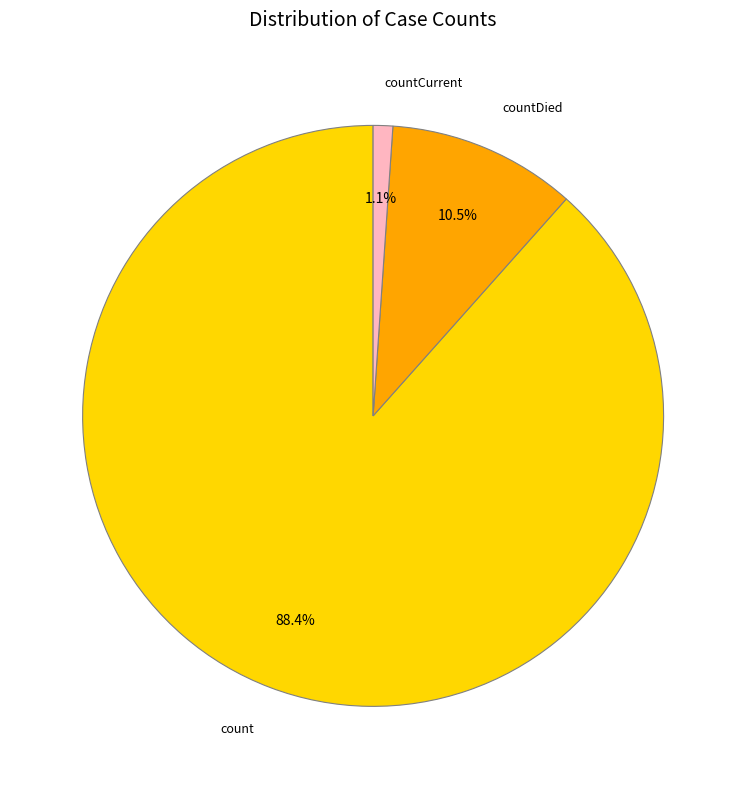

Is there any slice that represents more than half of the pie?

Yes